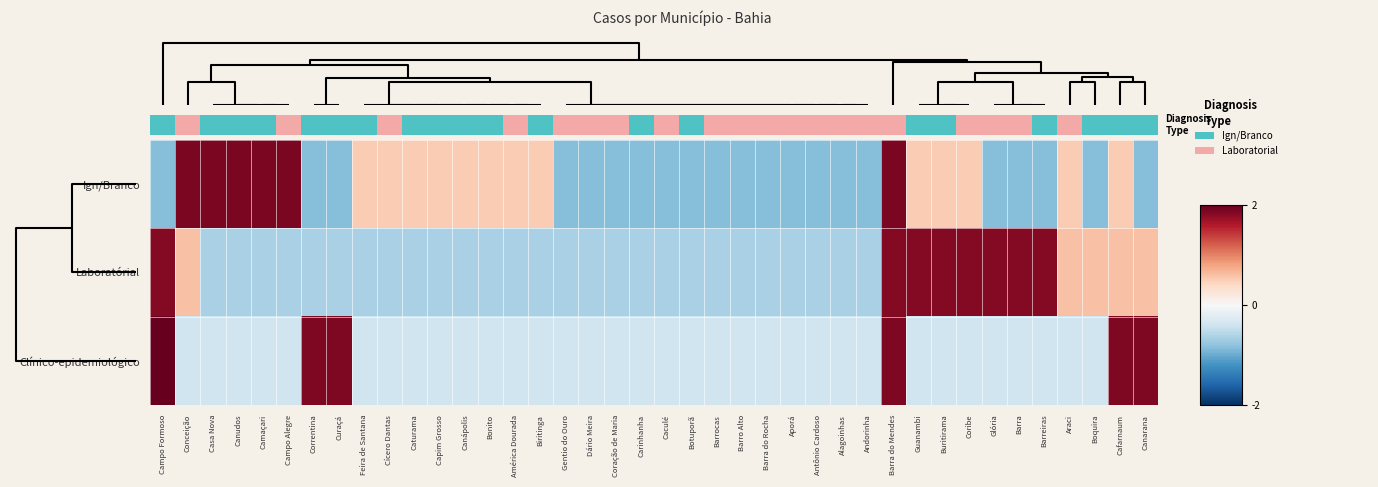

The value of row_0 at 30 is 0.5. True or false?

True